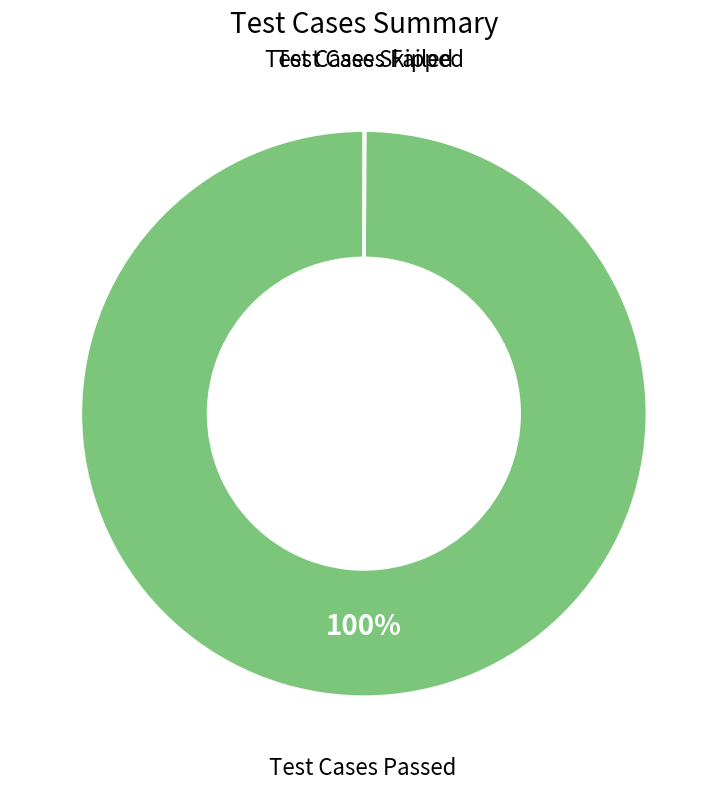

To the nearest percent, what is the difference between the largest and smallest slice percentages?

100%